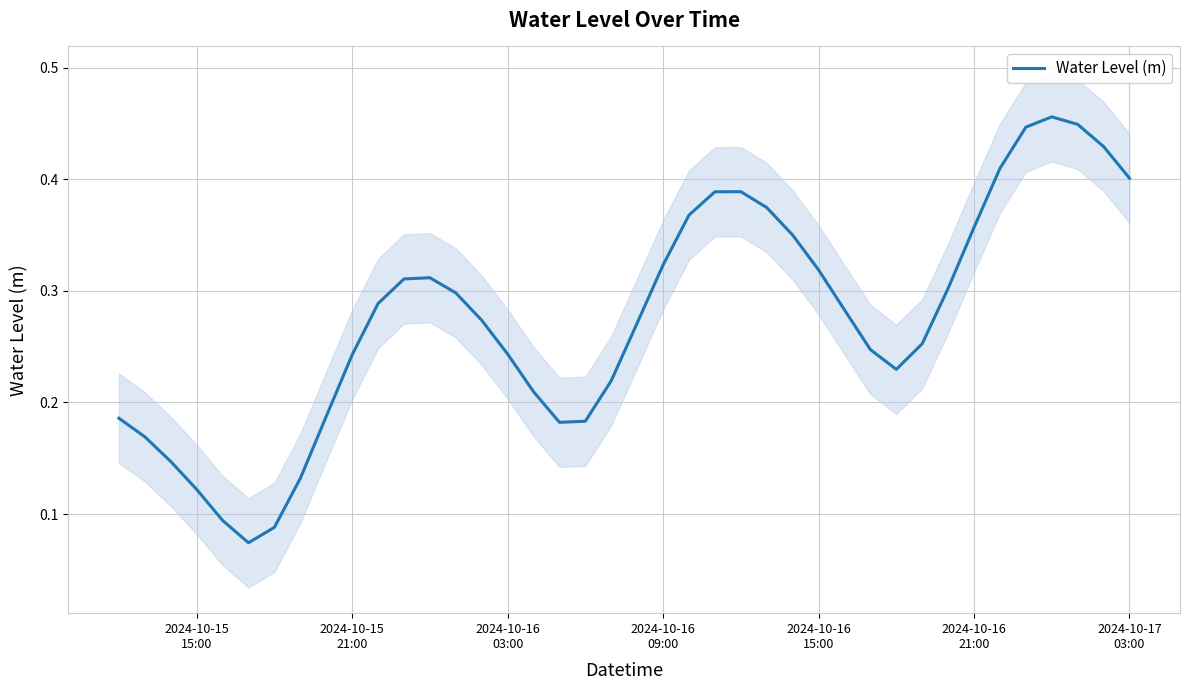

Does the chart display data point markers on the line(s)?

No